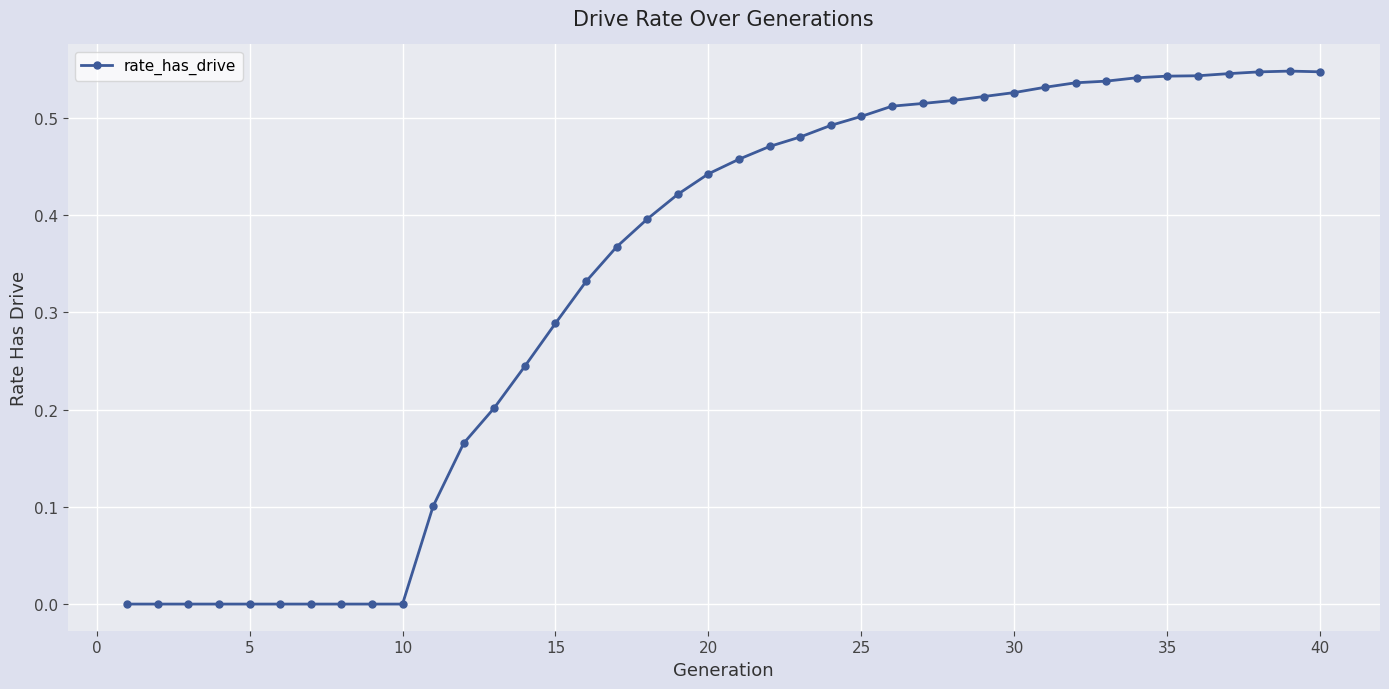

What is the sum of all values?

13.4